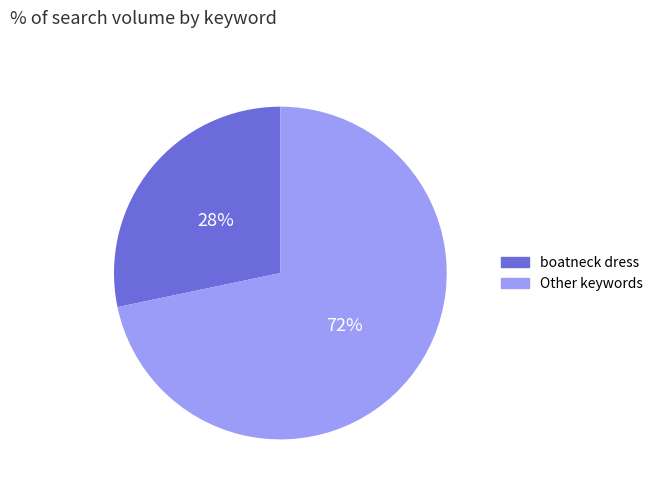

To the nearest percent, what is the combined percentage of boatneck dress and Other keywords?

100%